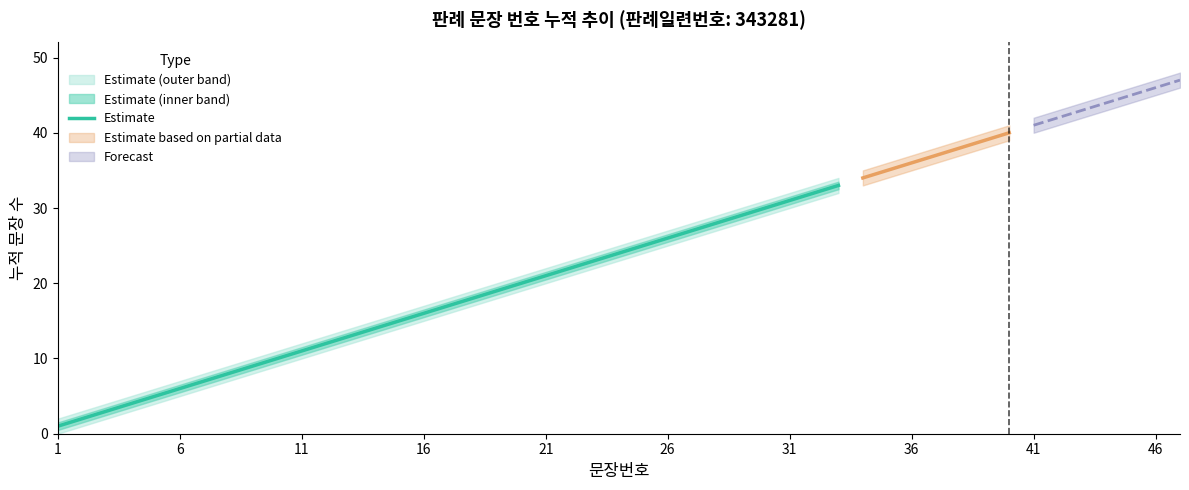

What is the difference between the maximum and minimum values?

32